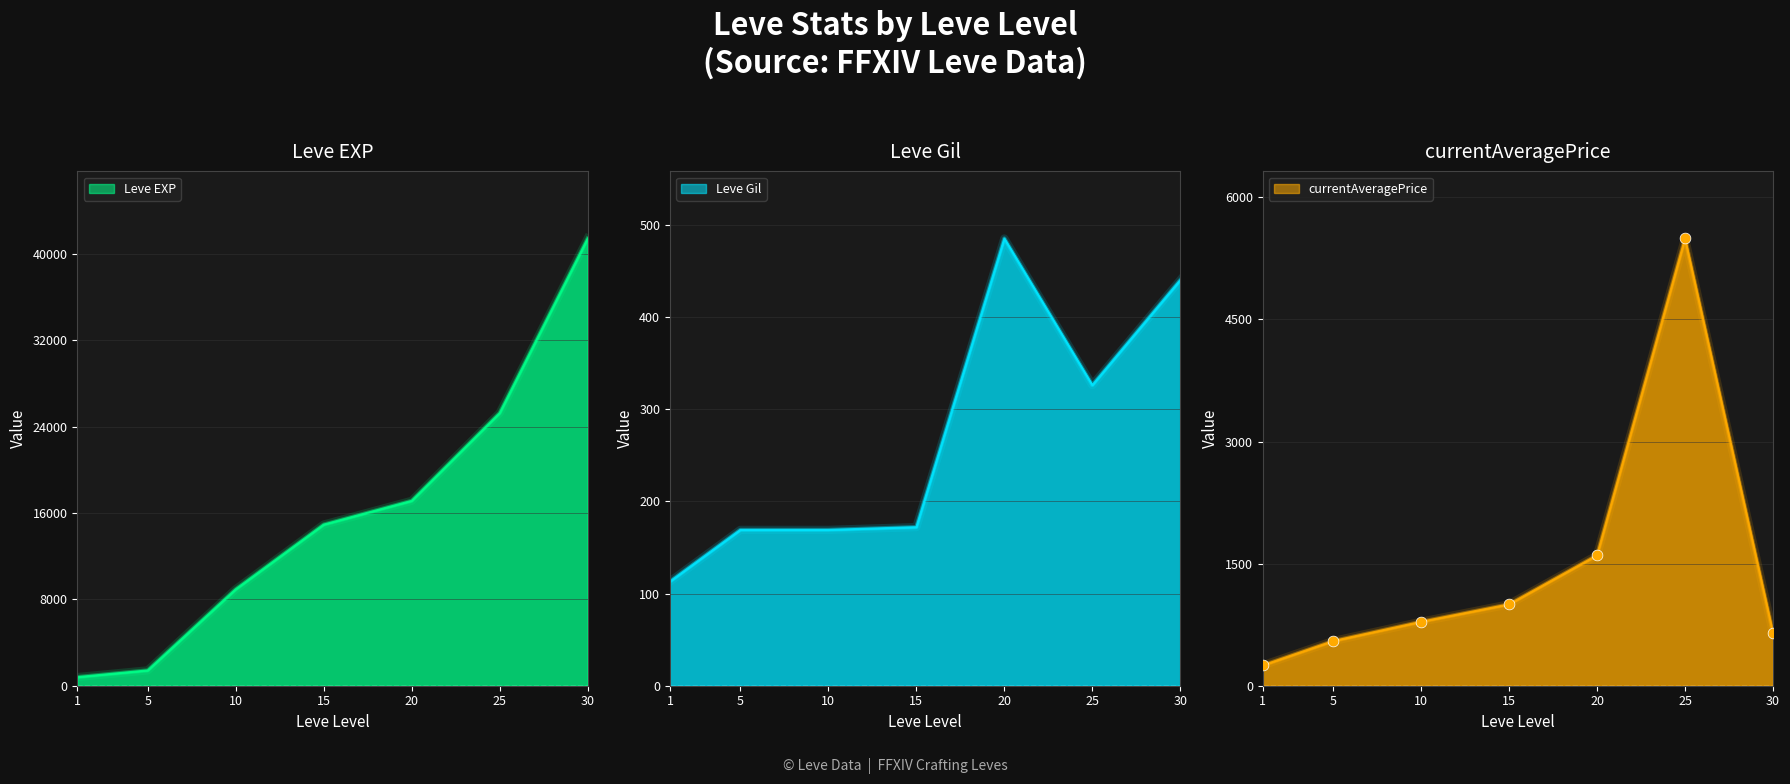

Which series has the largest Y range (max minus min)?

Leve EXP